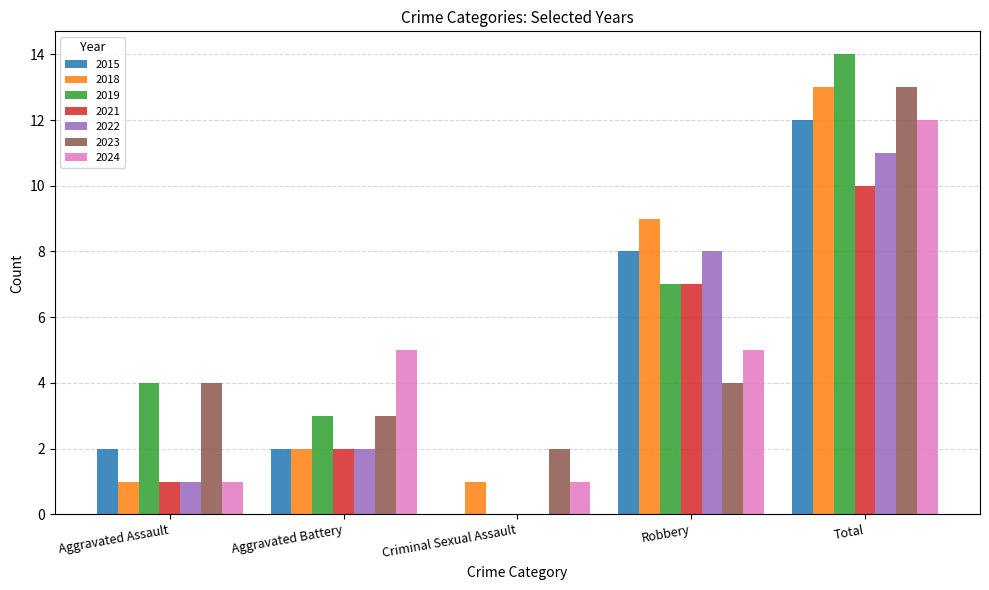

What is the sum of the 2015 values at Aggravated Battery and Robbery?

10